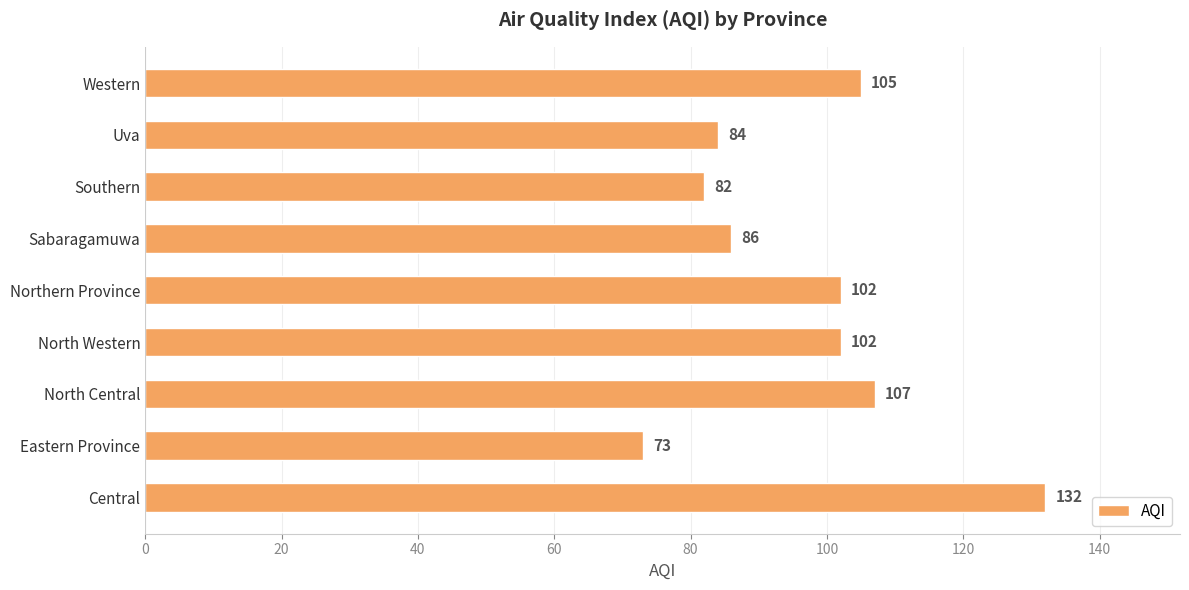

How many distinct data groups are displayed?

1